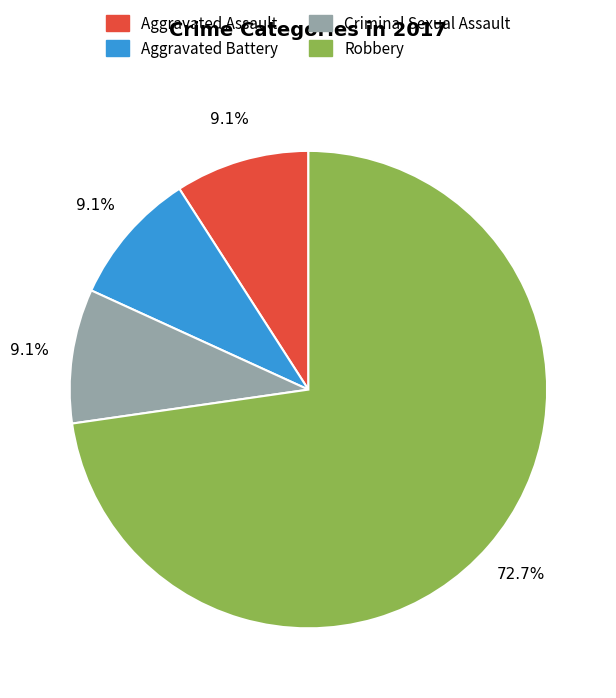

Which slice represents more than half of the pie?

Robbery